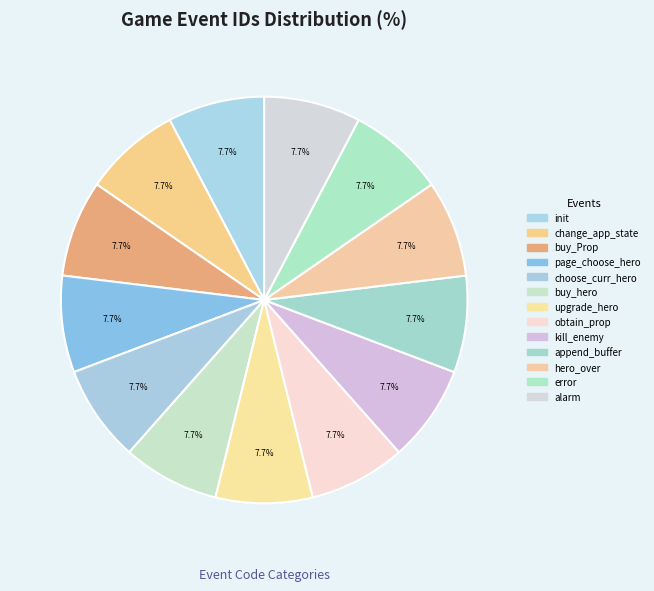

How many slices are in this pie chart?

13